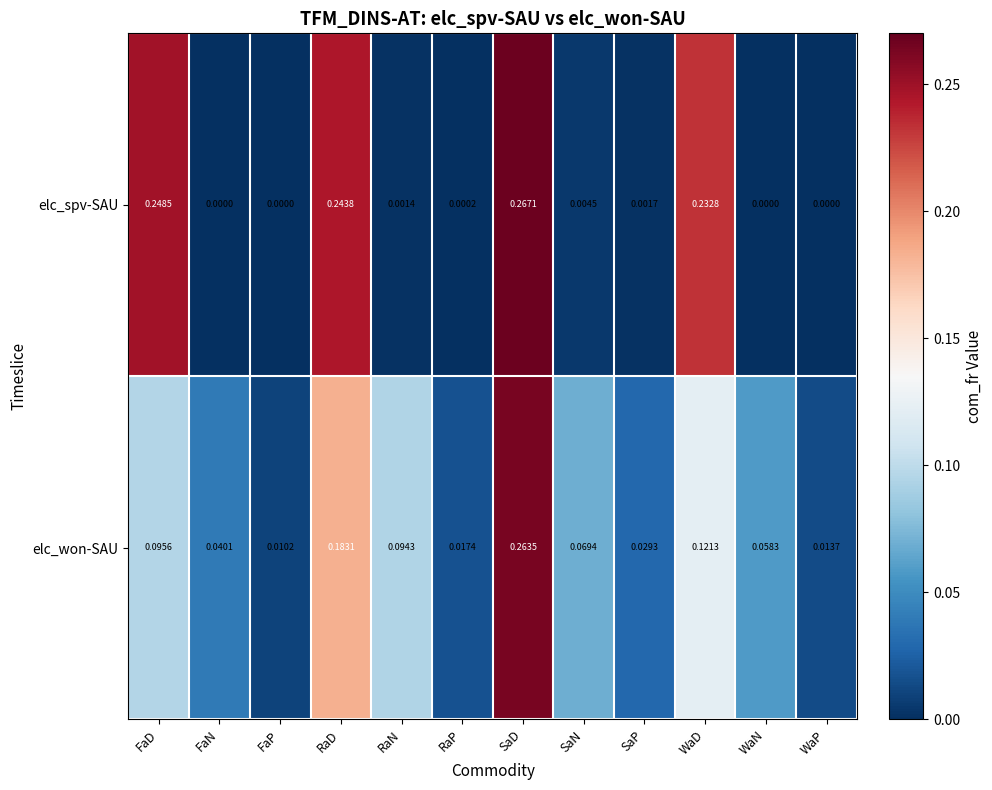

Which series has the largest range (max minus min)?

elc_spv-SAU